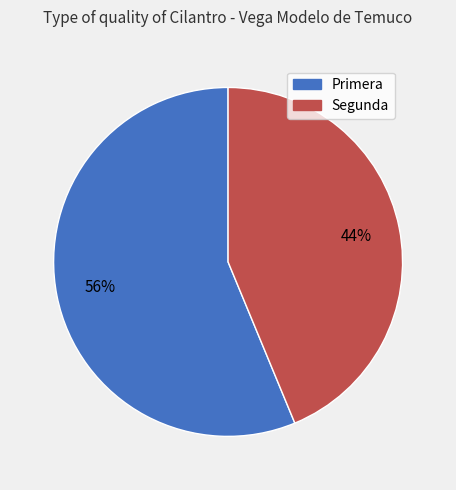

The Primera slice represents 62% of the pie. True or false?

False